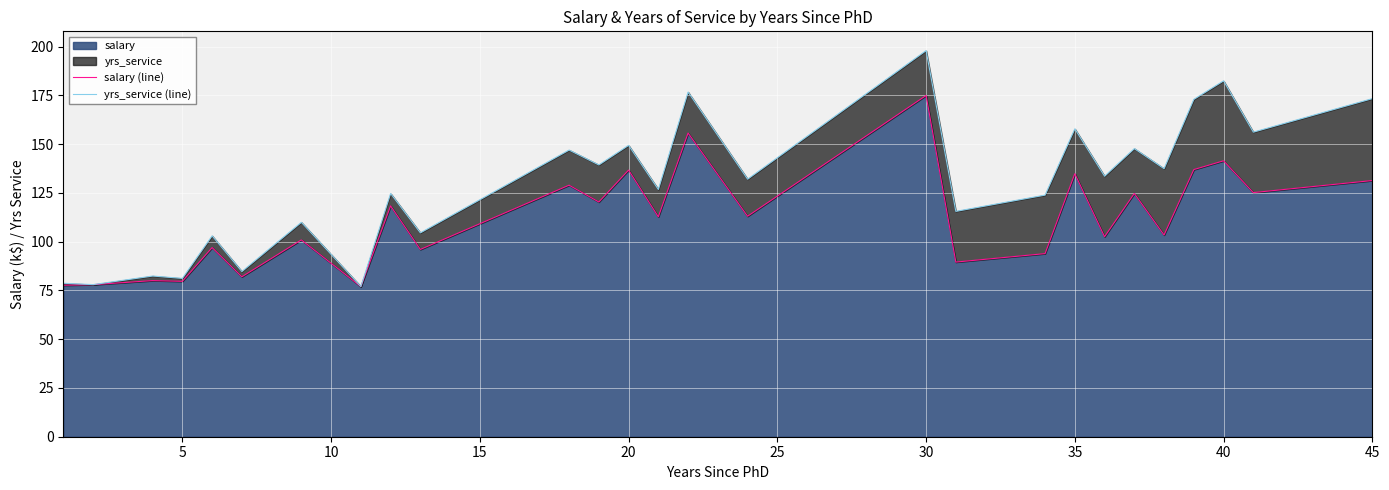

Which category has the highest value in the salary series?

30